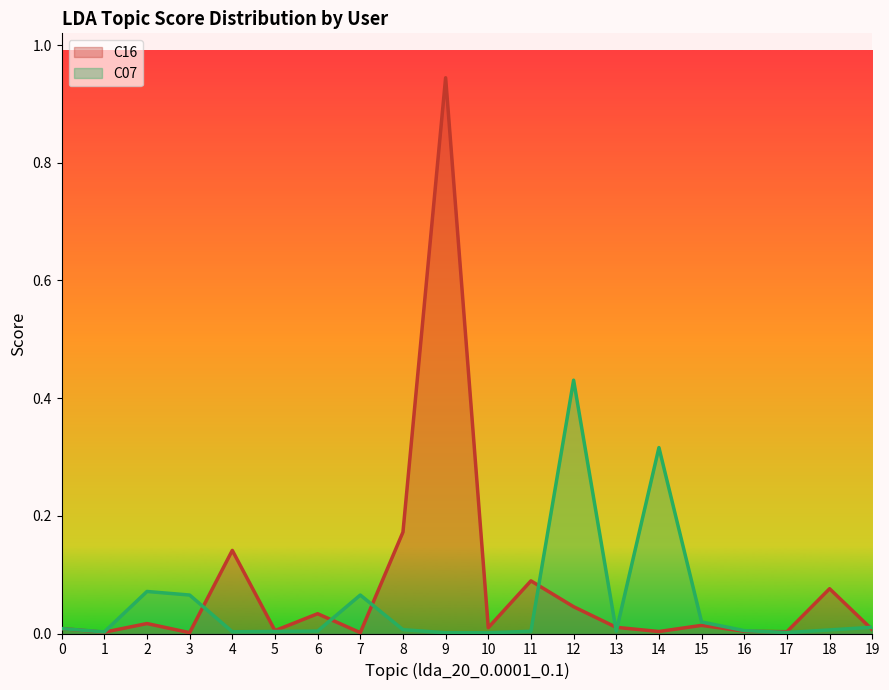

What is the highest value of the C07 series?

0.4